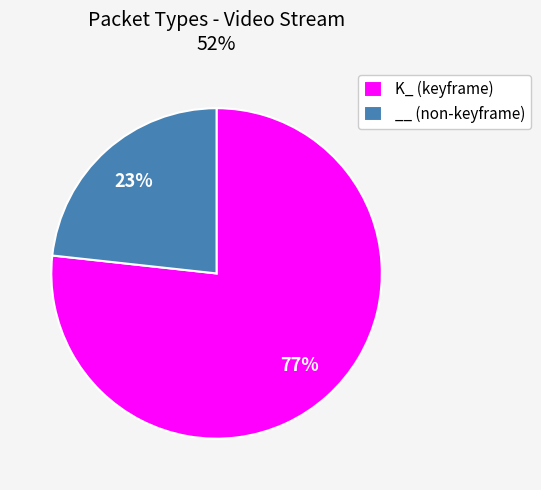

Is it true that __ (non-keyframe) is 15% of the pie?

False